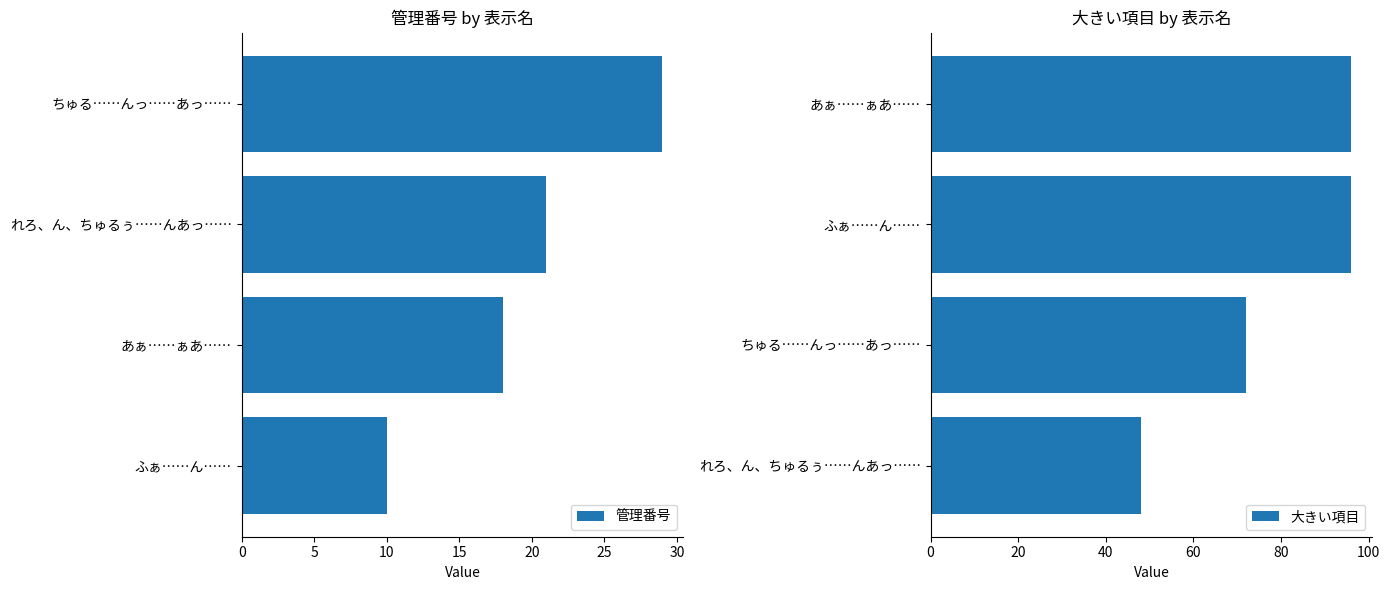

The 大きい項目 series shows 96 at あぁ……ぁあ……. True or false?

True